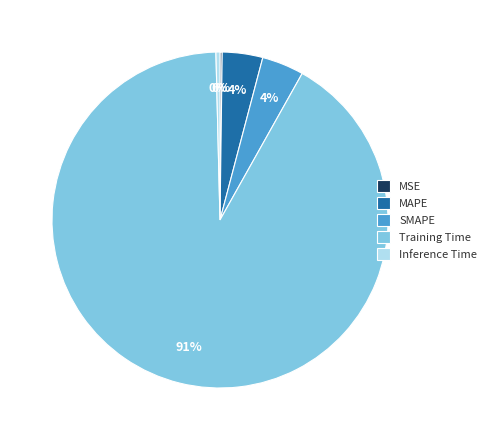

To the nearest percent, what percentage of the pie is SMAPE?

4%